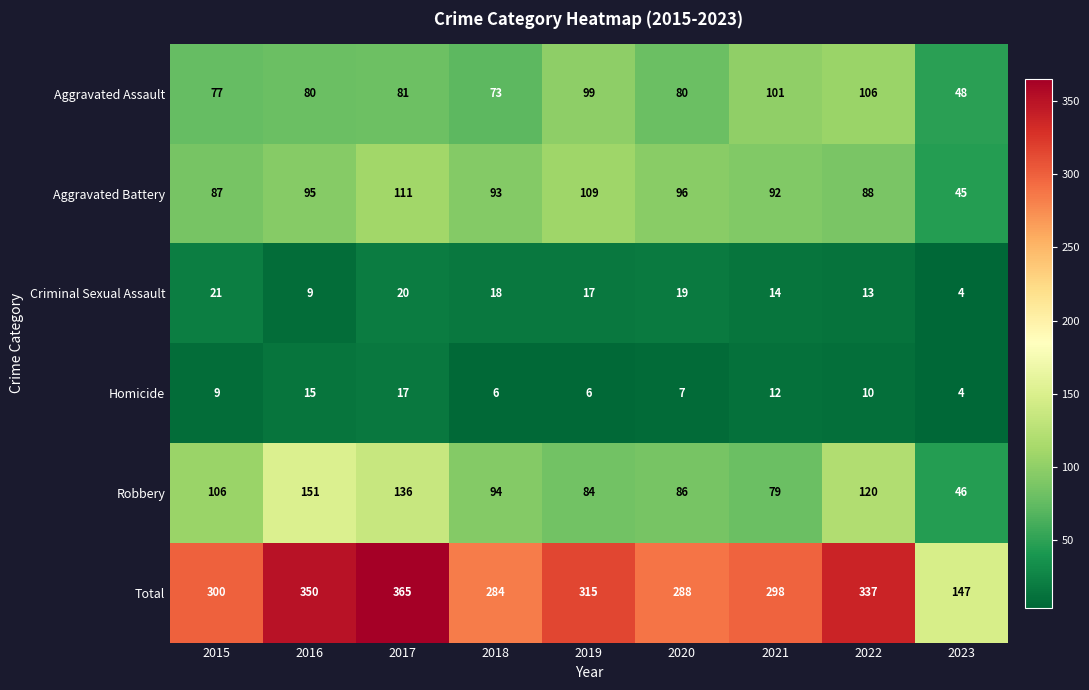

Rank the series at 2022 from highest to lowest value.

Total, Robbery, Aggravated Assault, Aggravated Battery, Criminal Sexual Assault, Homicide